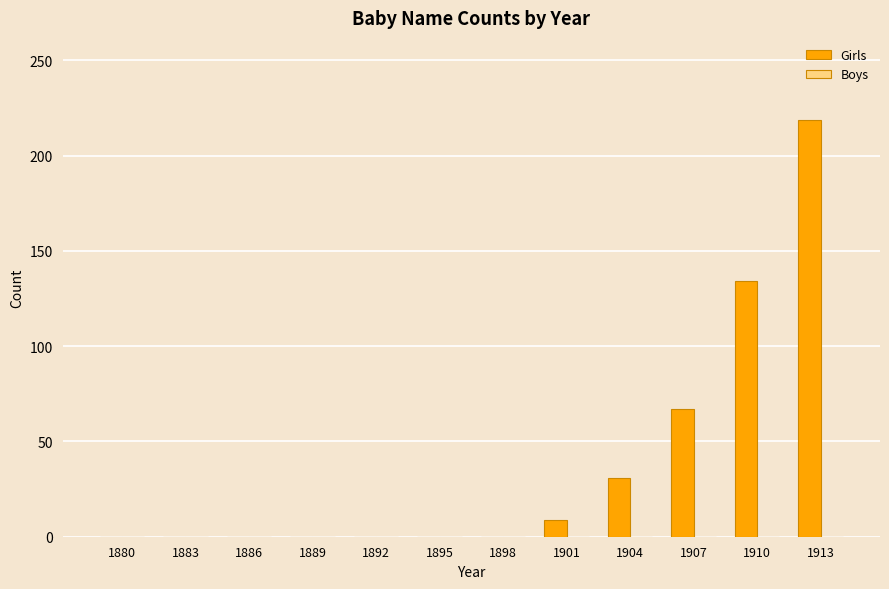

Reading left to right, list all the values displayed in this chart.

1880=0	1883=0	1886=0	1889=0	1892=0	1895=0	1898=0	1901=9	1904=31	1907=67	1910=134	1913=219